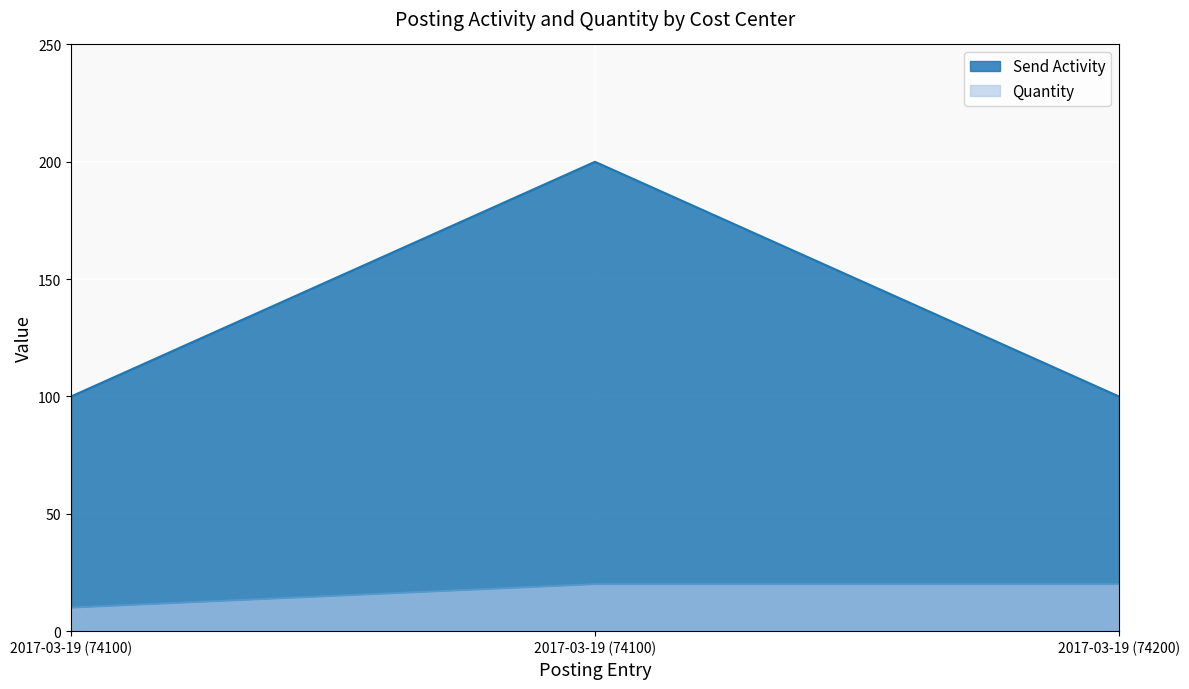

Reading left to right, what are all the values shown in this chart?

Send Activity: 2017-03-19 (74100)=100	2017-03-19 (74100)=200	2017-03-19 (74200)=100
Quantity: 2017-03-19 (74100)=10	2017-03-19 (74100)=20	2017-03-19 (74200)=20